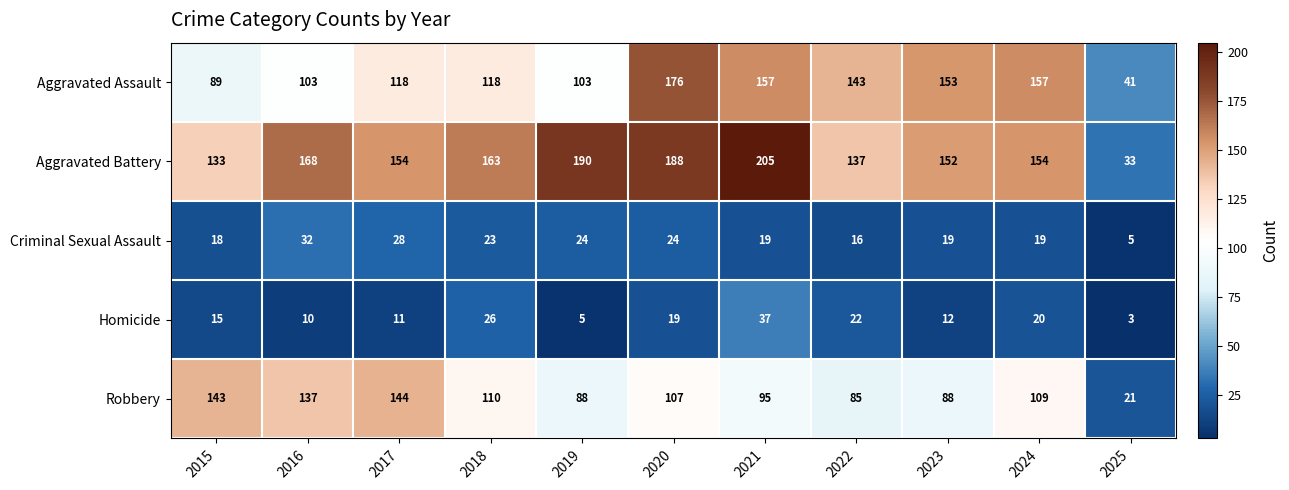

Which label corresponds to the smallest value in the chart?

2025